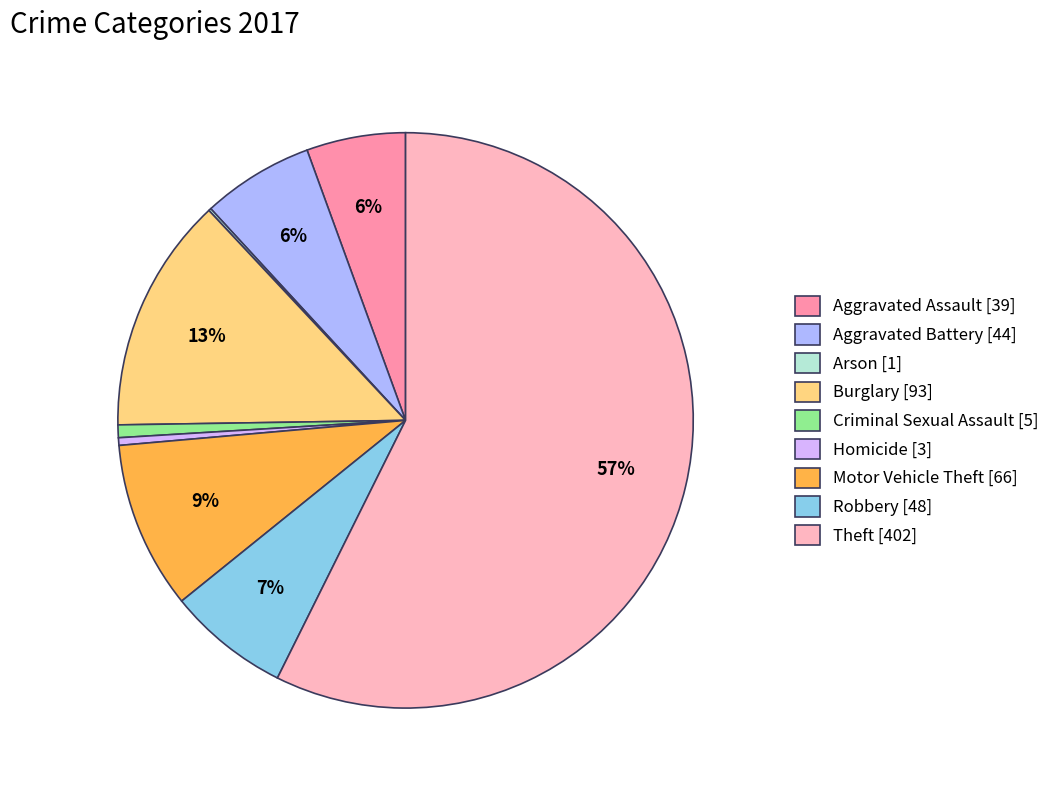

Between Homicide [3] and Burglary [93], which is larger?

Burglary [93]